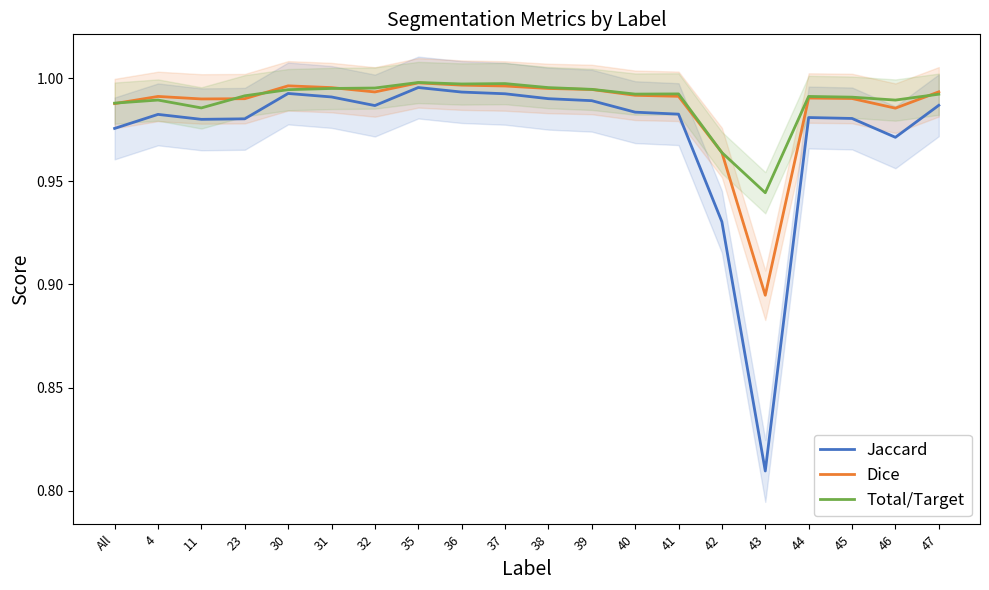

Reading right to left, what are all the values shown in this chart?

Jaccard: 1.0	1.0	1.0	1.0	0.8	0.9	1.0	1.0	1.0	1.0	1.0	1.0	1.0	1.0	1.0	1.0	1.0	1.0	1.0	1.0
Dice: 1.0	1.0	1.0	1.0	0.9	1.0	1.0	1.0	1.0	1.0	1.0	1.0	1.0	1.0	1.0	1.0	1.0	1.0	1.0	1.0
Total/Target: 1.0	1.0	1.0	1.0	0.9	1.0	1.0	1.0	1.0	1.0	1.0	1.0	1.0	1.0	1.0	1.0	1.0	1.0	1.0	1.0